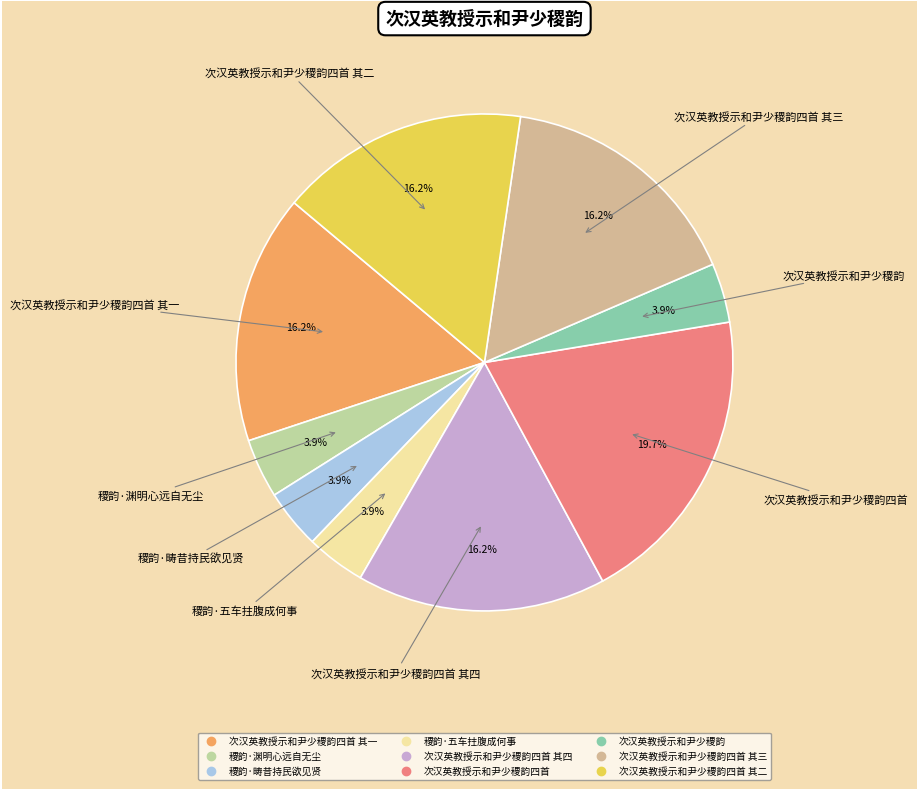

Rank the categories by value from highest to lowest.

次汉英教授示和尹少稷韵四首, 次汉英教授示和尹少稷韵四首 其一, 次汉英教授示和尹少稷韵四首 其二, 次汉英教授示和尹少稷韵四首 其三, 次汉英教授示和尹少稷韵四首 其四, 稷韵·畴昔持民欲见贤, 稷韵·渊明心远自无尘, 稷韵·五车拄腹成何事, 次汉英教授示和尹少稷韵